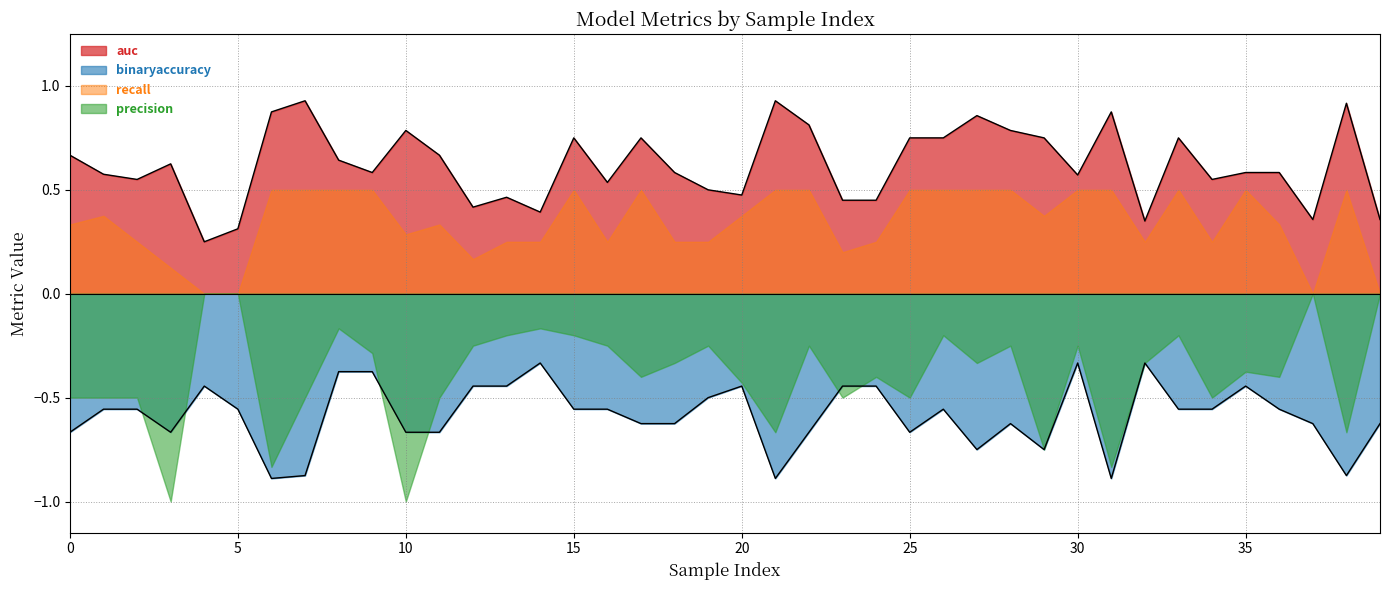

True or false: binaryaccuracy and auc cross at least once.

False